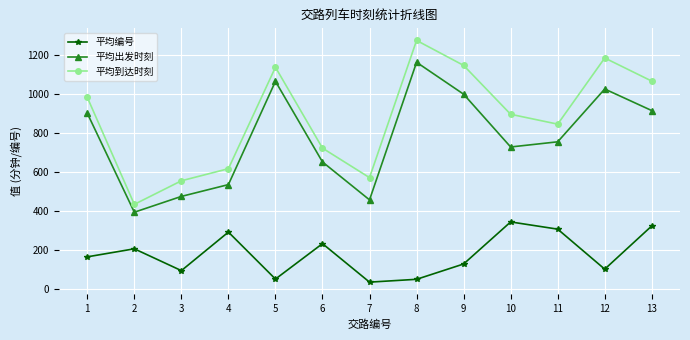

Rank the series at 3 from highest to lowest value.

平均到达时刻, 平均出发时刻, 平均编号